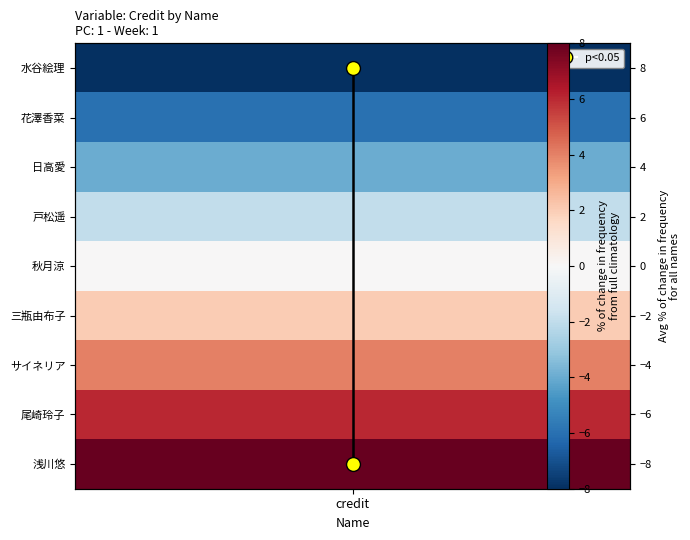

How many negative values are there?

4